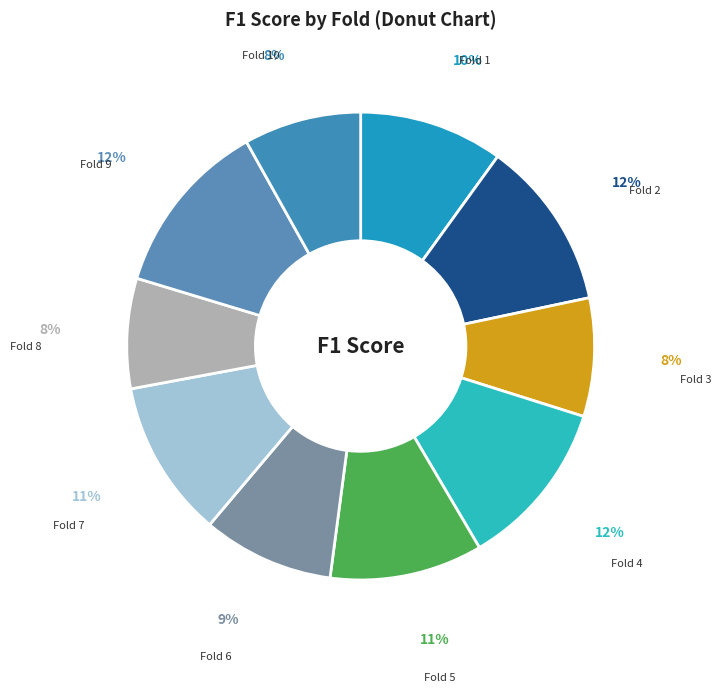

To the nearest percent, what is the difference between the largest and smallest slice percentages?

5%